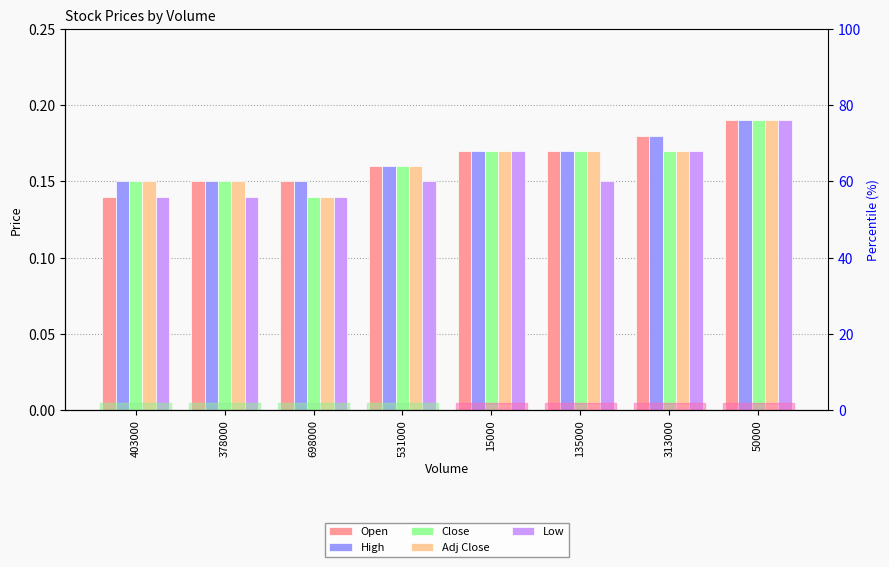

How many bars are there in each group?

5